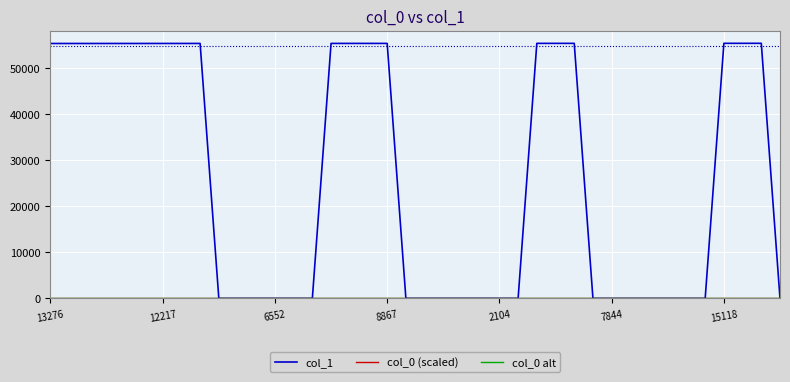

Which series has the largest total across all categories?

col_1